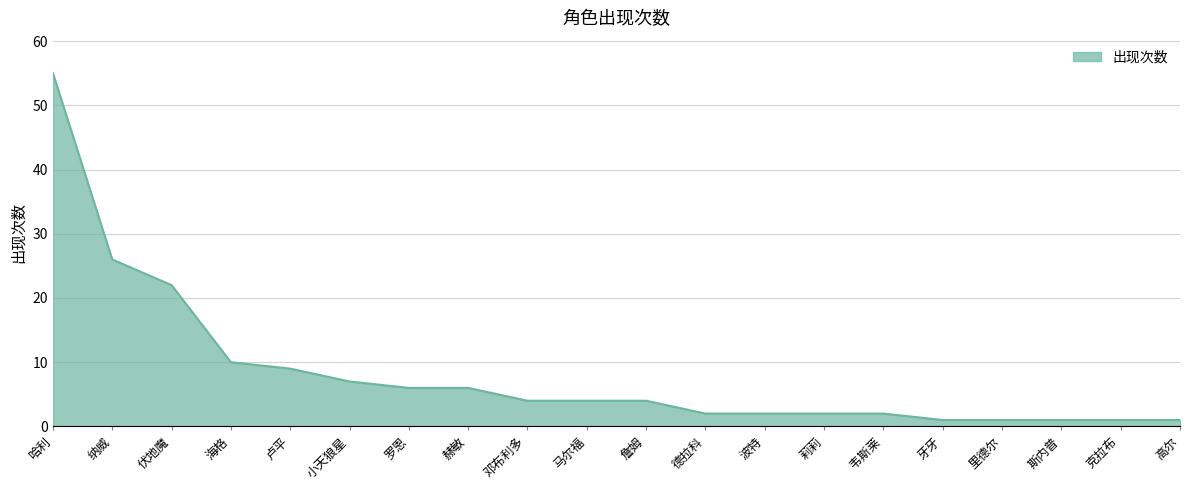

Does the chart display data point markers on the line(s)?

No